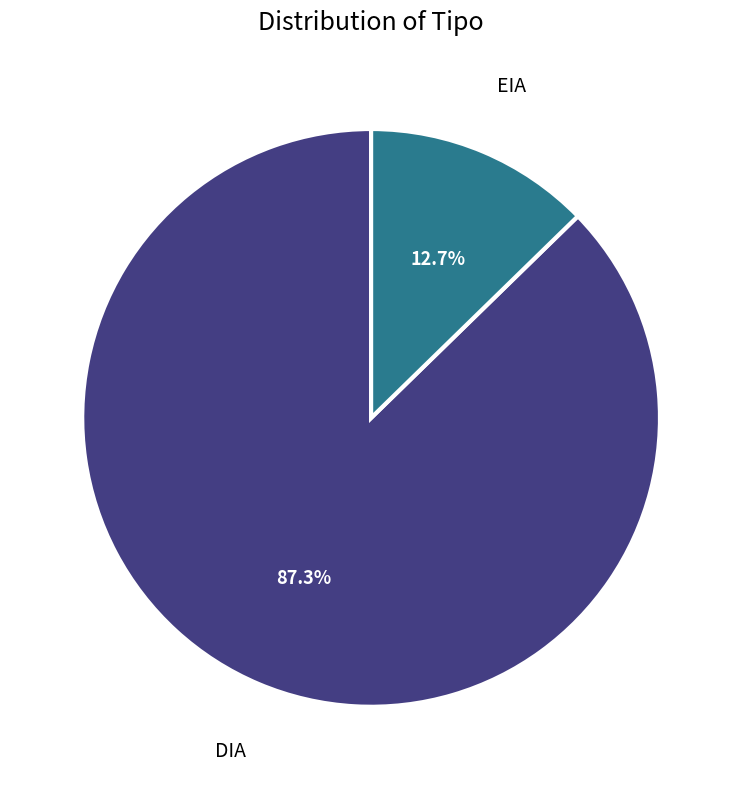

Is there a majority slice in this chart?

Yes